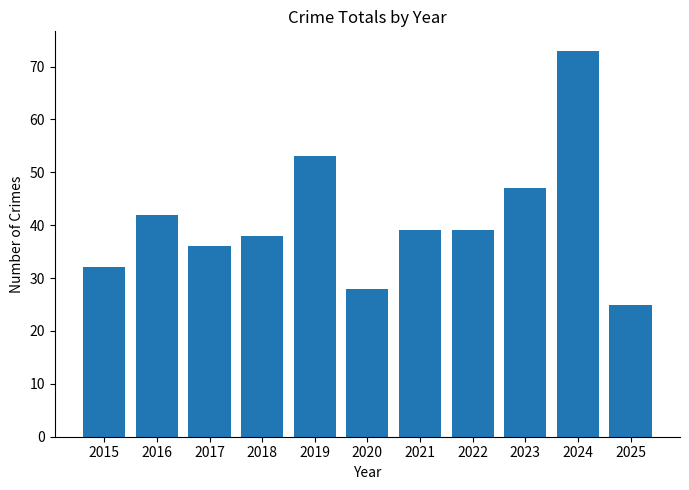

Which category has the highest value across all series?

2024